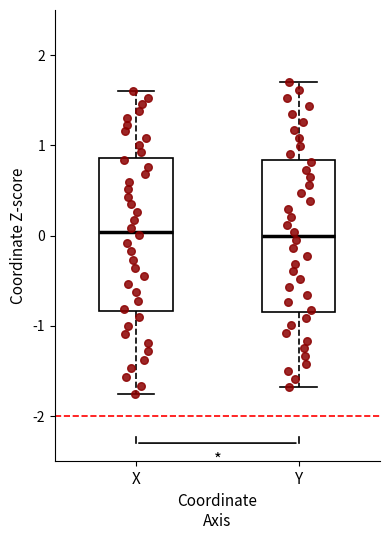

Where is the upper edge of the box for X on the y-axis? The values are not printed on the chart, so give them approximately, as read against the axis.

0.9